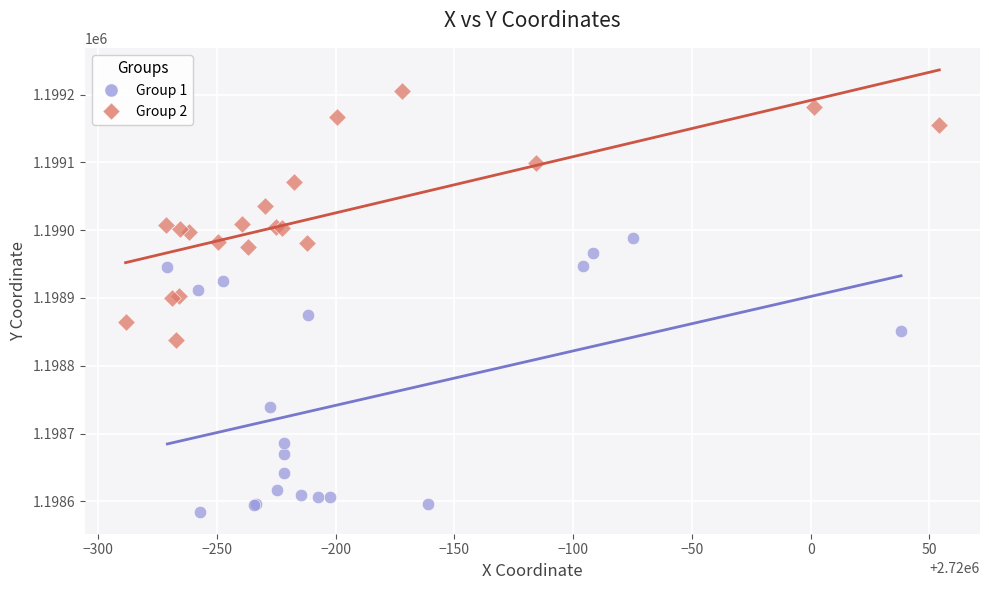

Which series reaches the minimum Y coordinate?

Group 1